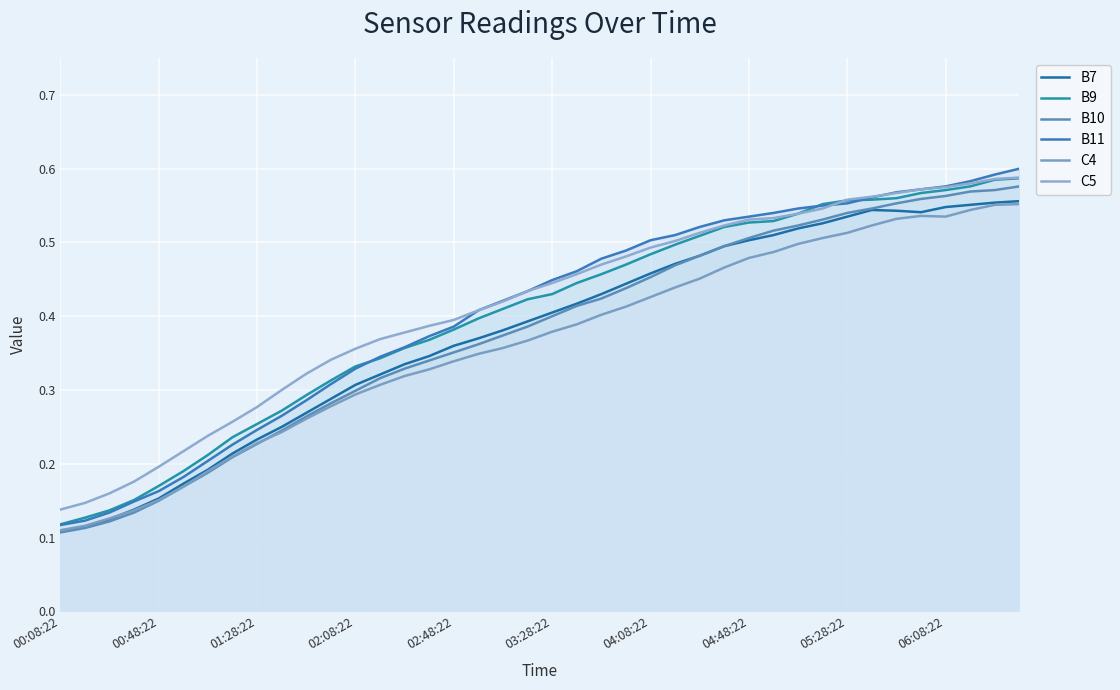

True or false: C5 and B10 intersect in this chart.

False